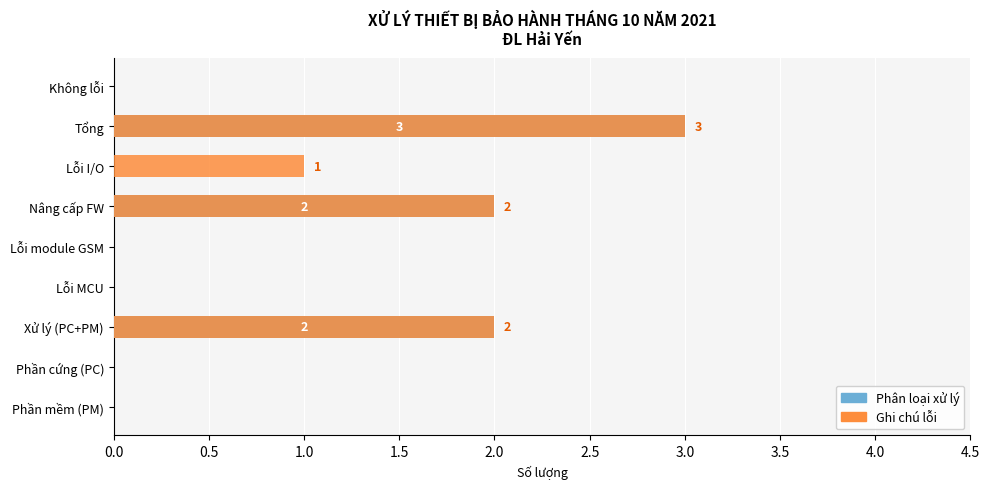

Is it true that Ghi chú lỗi equals 2 at Tổng?

False